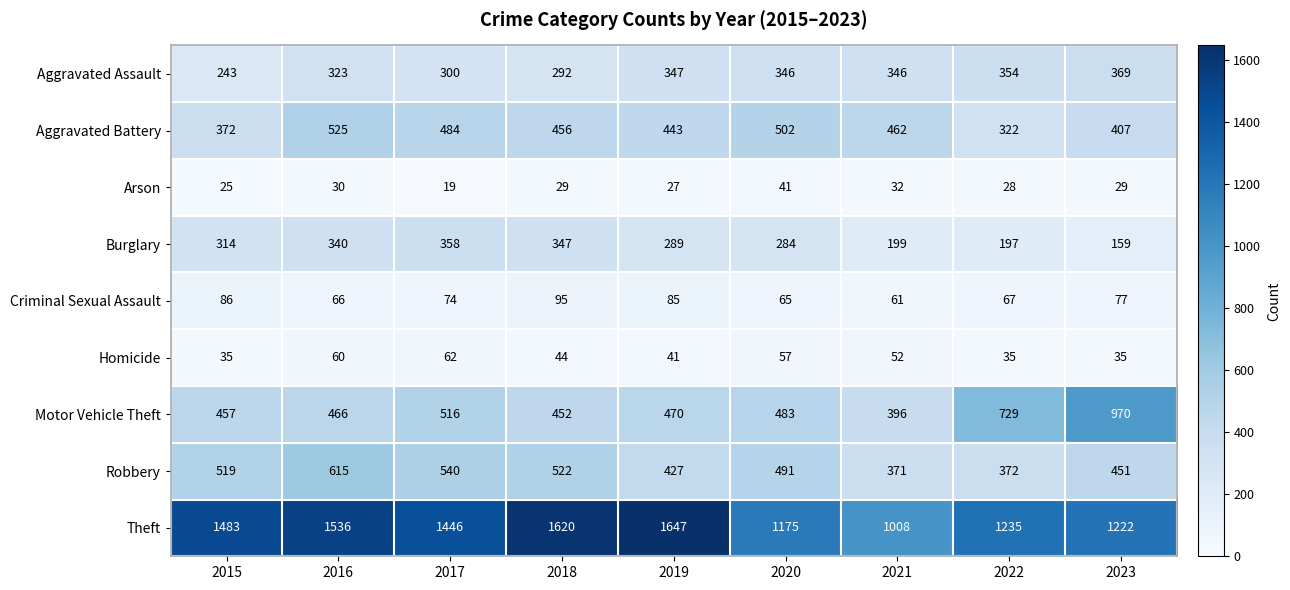

Between 2021 and 2023, which series saw the biggest shift?

Motor Vehicle Theft